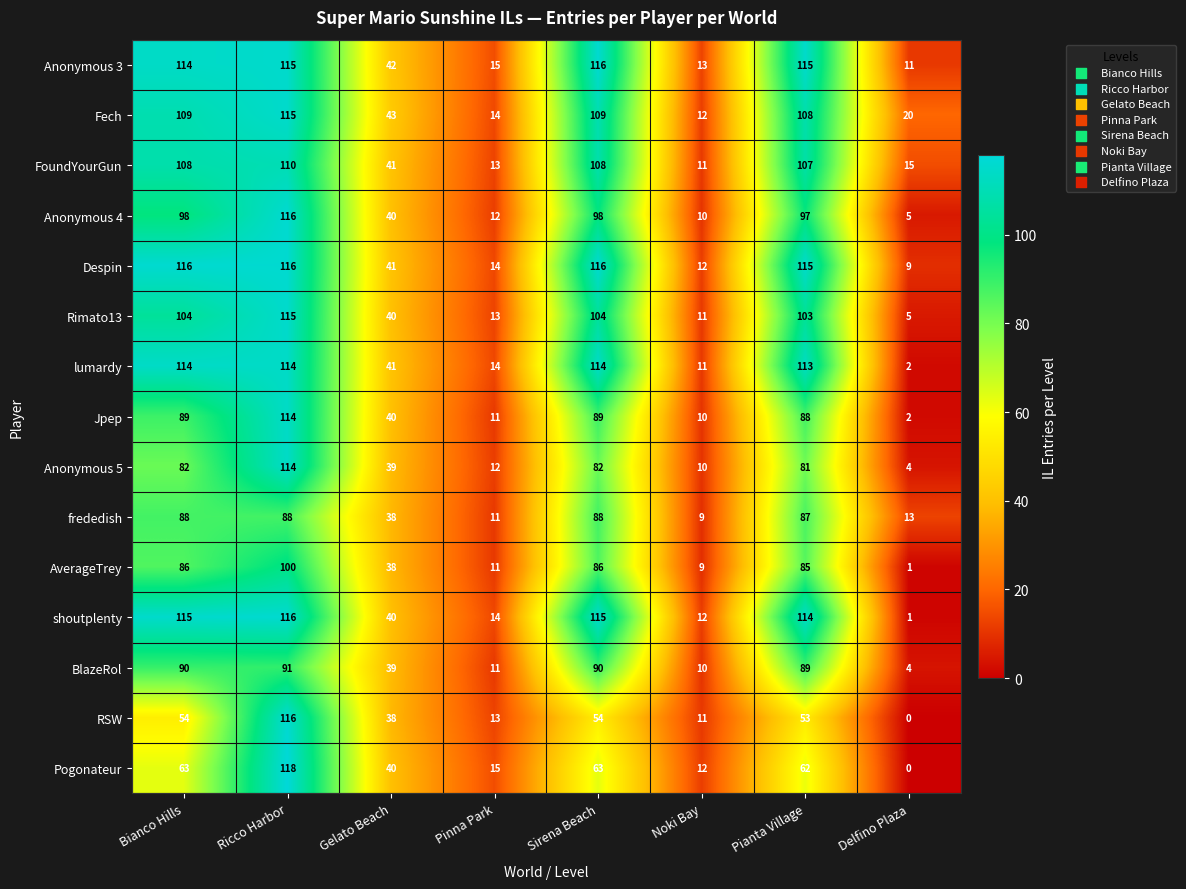

What is the maximum value for Fech?

115